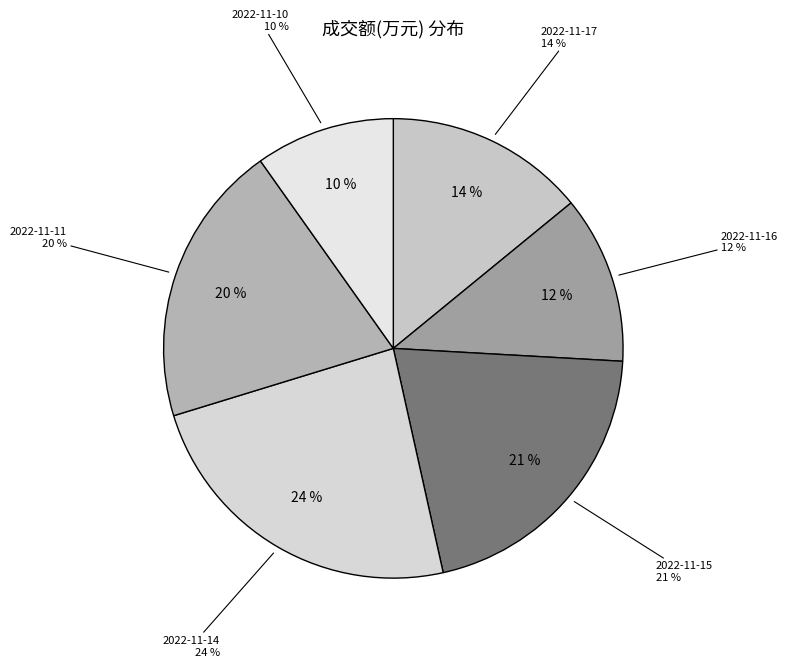

What is the smallest slice in the pie chart?

2022-11-10